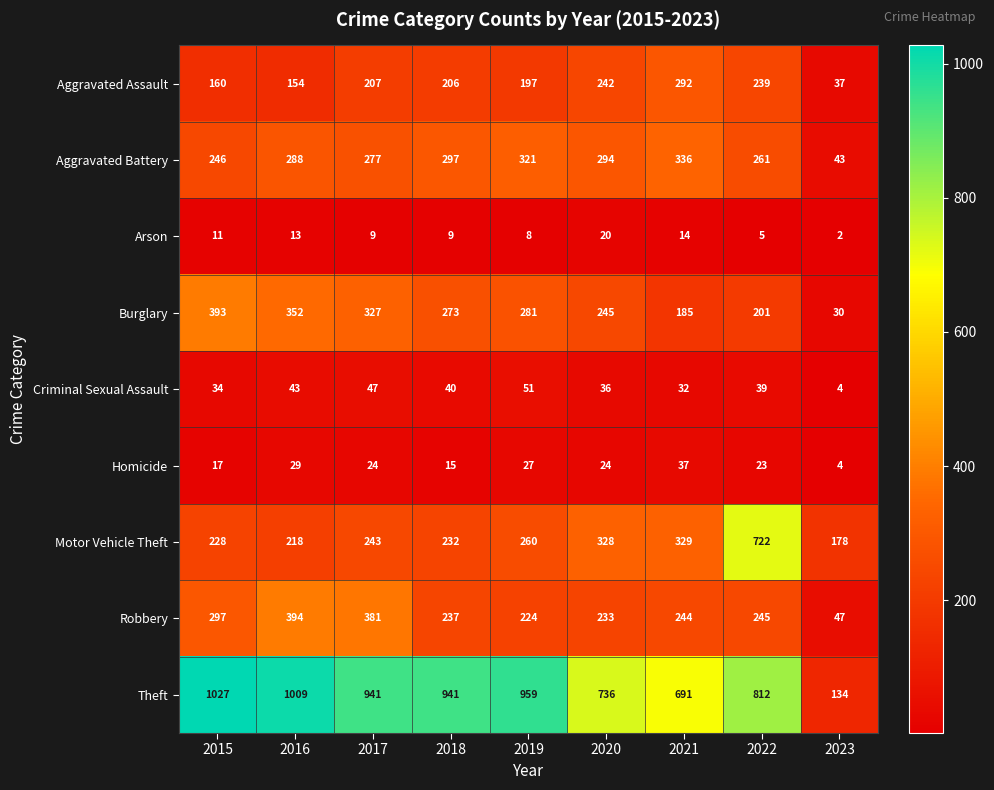

Which series changed the most between 2020 and 2021?

Burglary